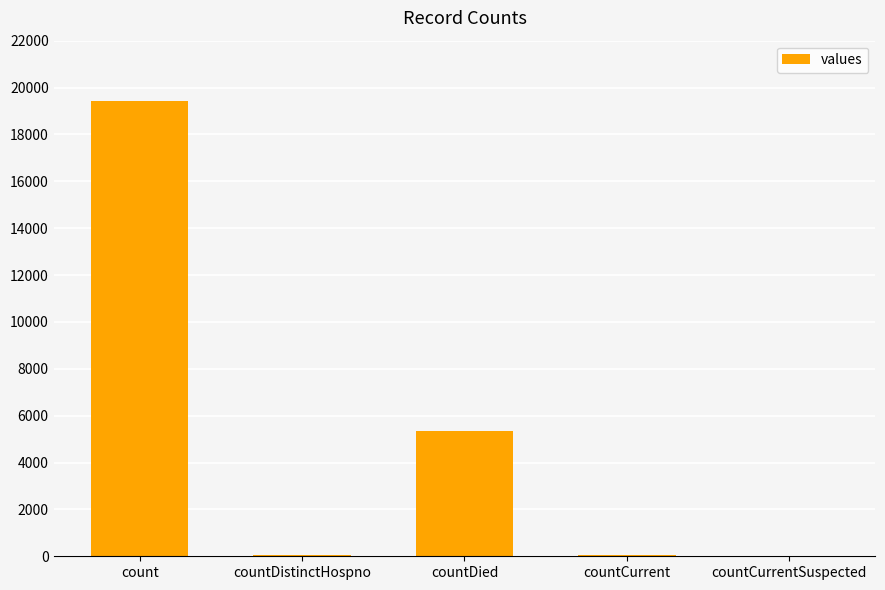

How many data points does each series have?

5